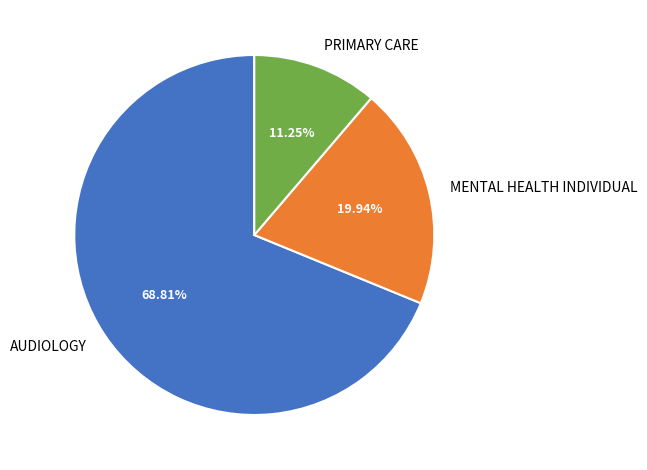

To the nearest percent, what is the difference between the AUDIOLOGY and MENTAL HEALTH INDIVIDUAL slice percentages?

49%